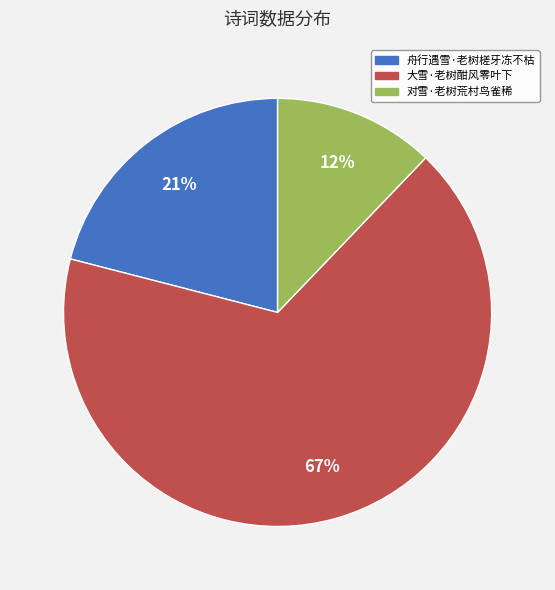

Which category has the biggest portion of the pie?

大雪·老树酣风零叶下